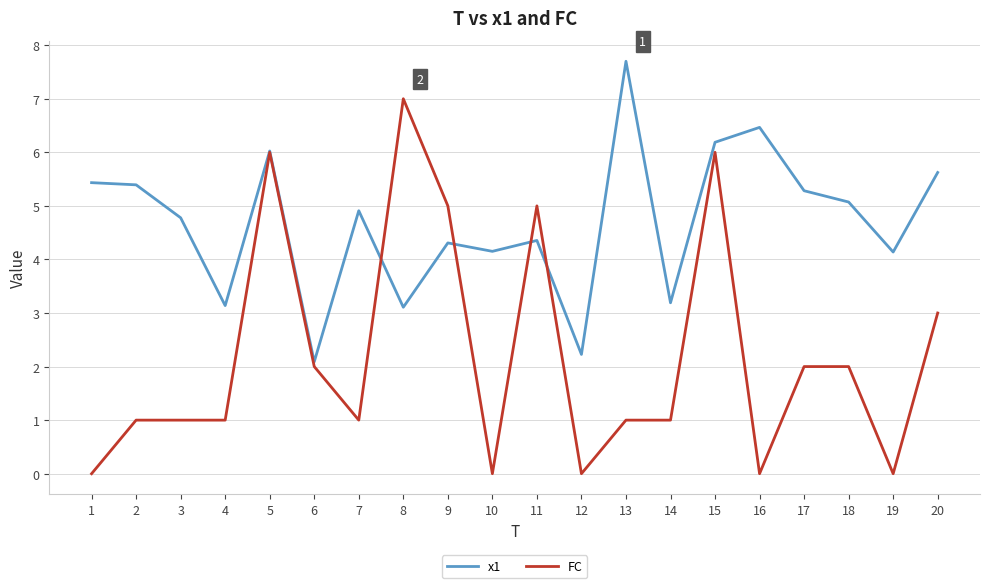

What is the difference between the highest and lowest values at 12?

2.2